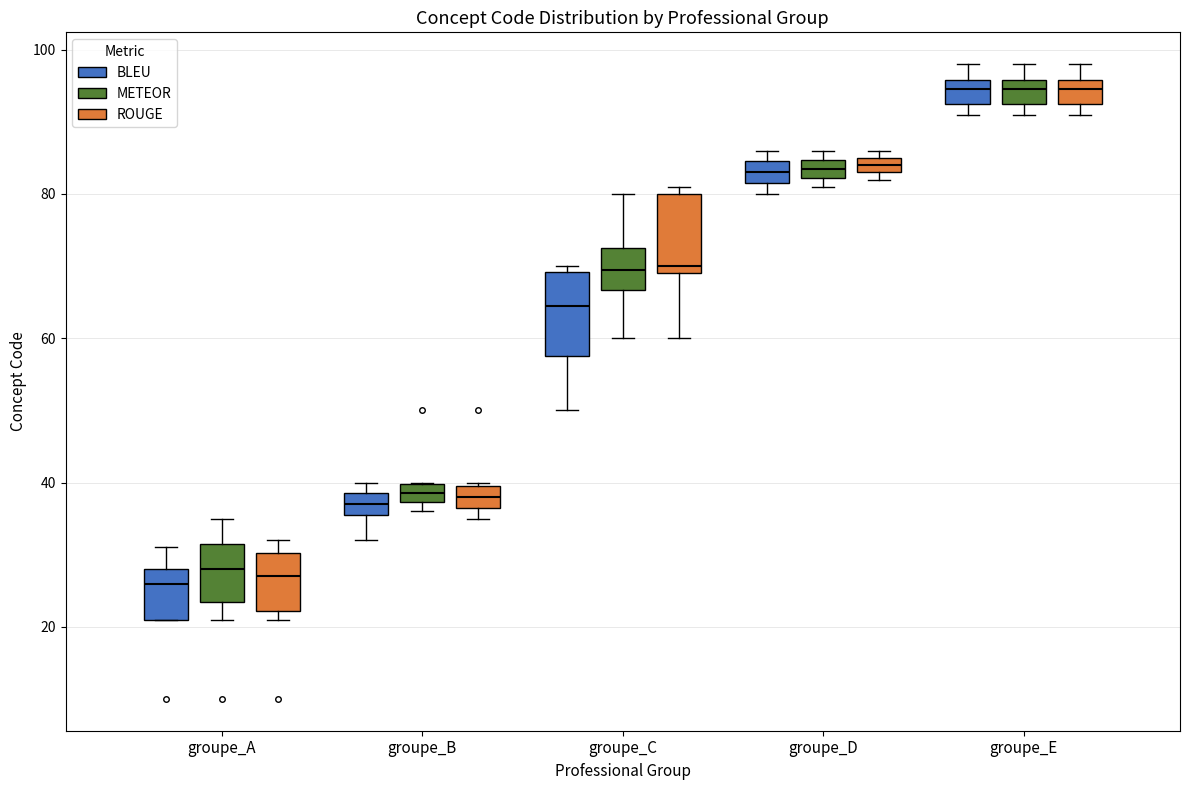

Where is the lower edge of the box for groupe_E (ROUGE) on the y-axis? The values are not printed on the chart, so give them approximately, as read against the axis.

92